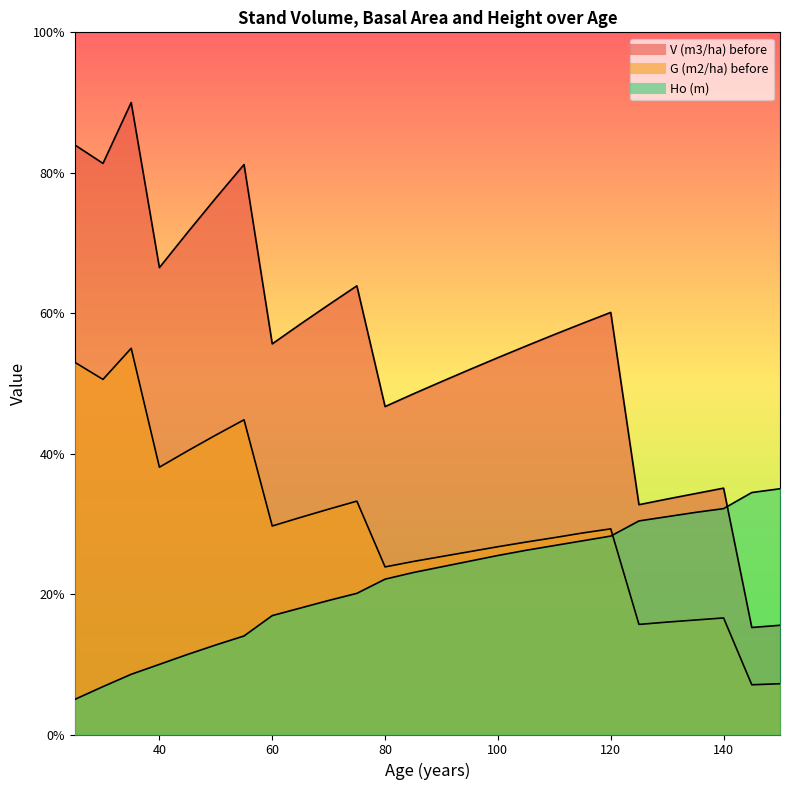

Count the number of categories in the chart.

26